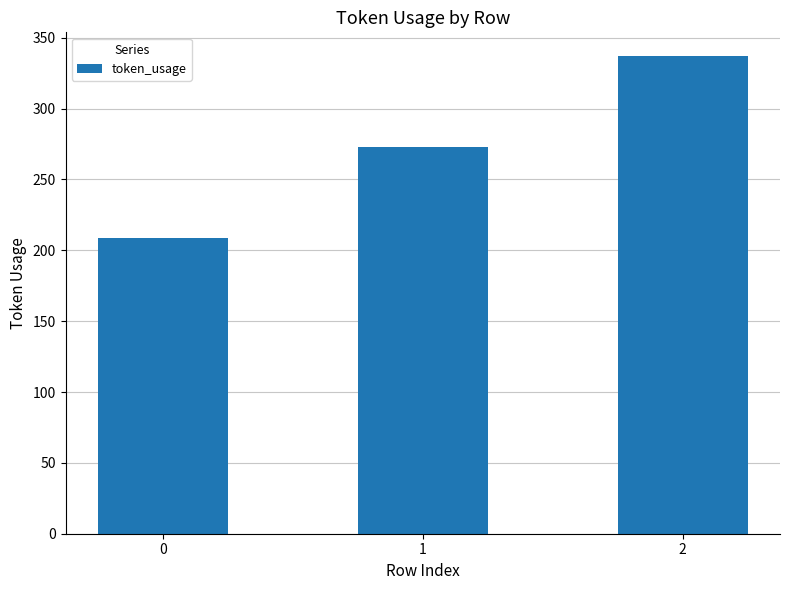

Count the values in the range 209 to 337.

3